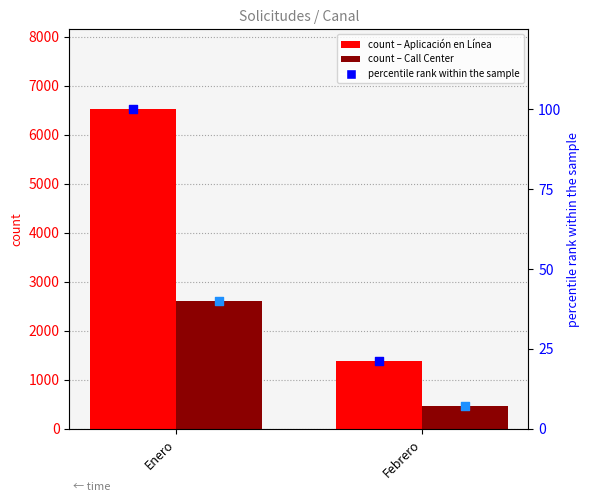

Which series has the largest total across all categories?

Aplicación en Línea